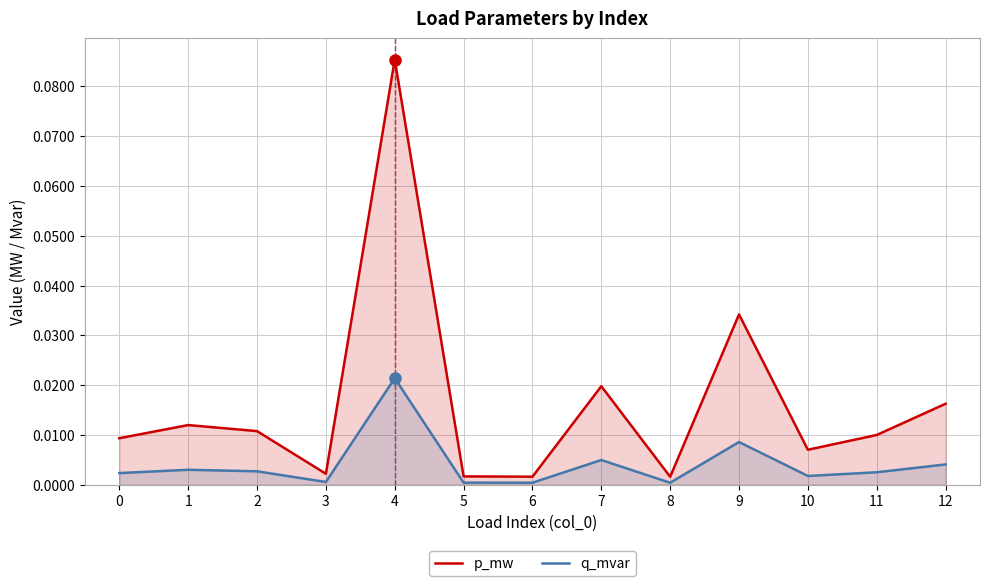

Rank the series by their maximum value, from lowest to highest.

q_mvar, p_mw